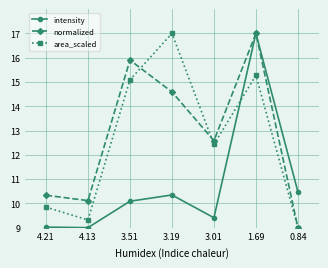

List the labels in order of normalized value, smallest first.

0.84, 4.13, 4.21, 3.01, 3.19, 3.51, 1.69